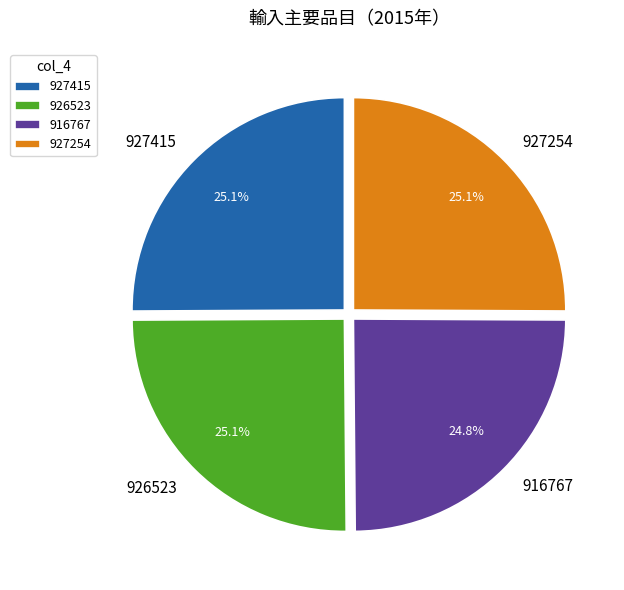

What is the ratio of the value at 927254 to the value at 916767?

1.0